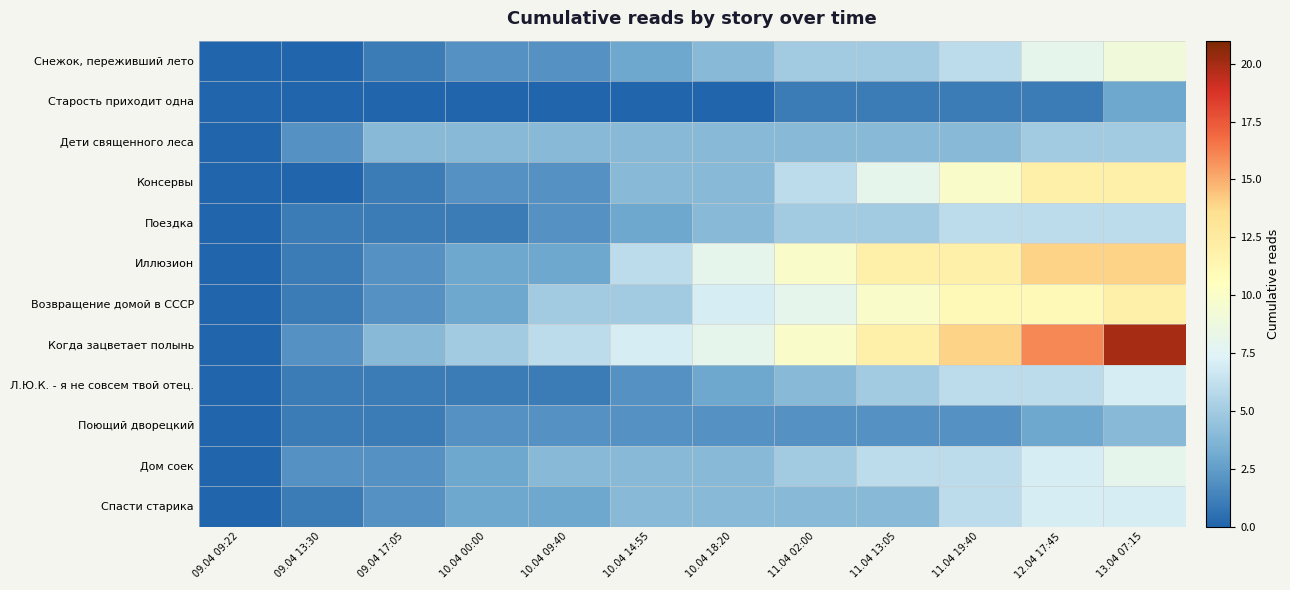

Rank the series at 11.04 02:00 from lowest to highest value.

Старость приходит одна, Поющий дворецкий, Дети священного леса, Л.Ю.К. - я не совсем твой отец., Спасти старика, Снежок, переживший лето, Поездка, Дом соек, Консервы, Возвращение домой в СССР, Иллюзион, Когда зацветает полынь